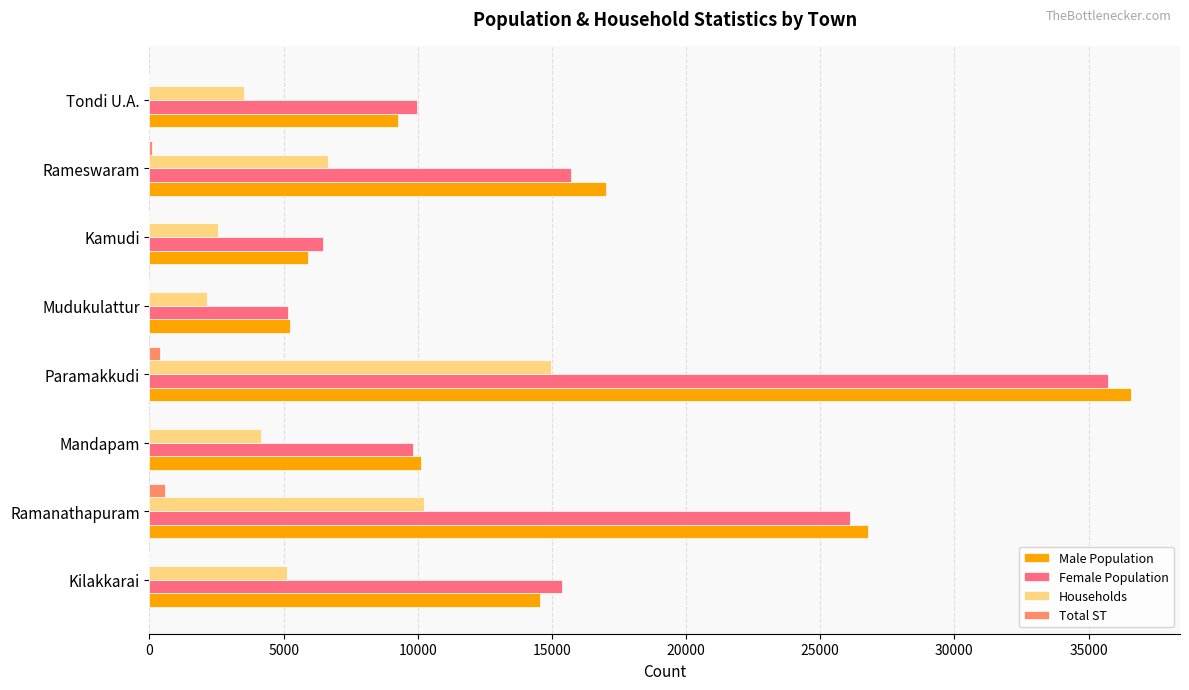

What is the total value across all series at Mudukulattur?

12546